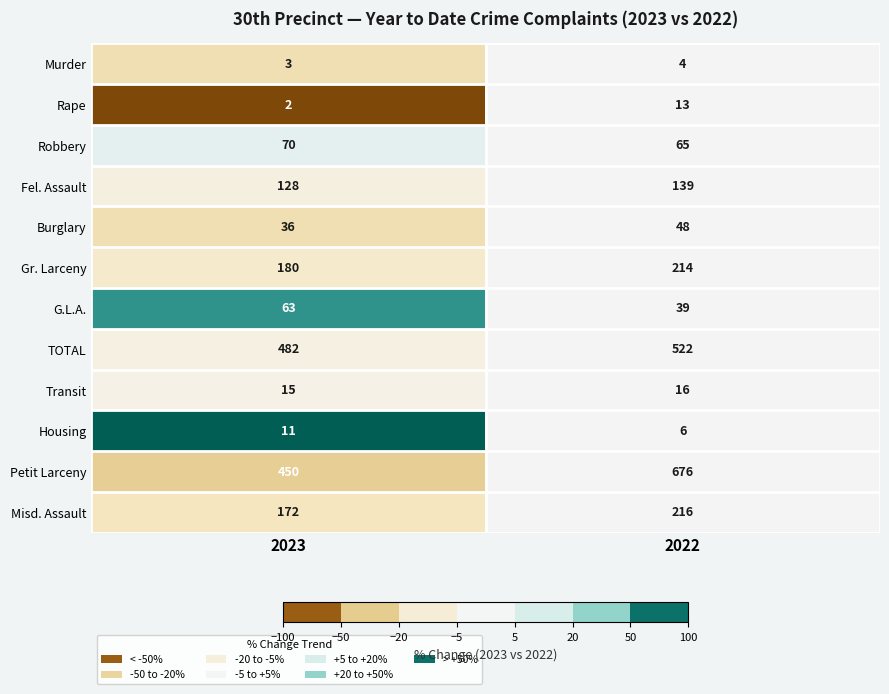

What is the spread (max minus min) of values at 2023?

480